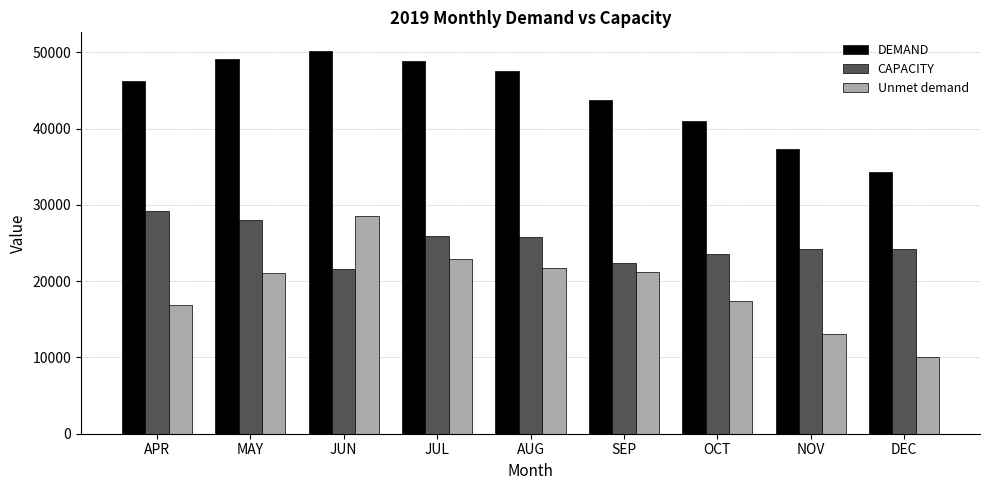

Which category has the highest value in the Unmet demand series?

JUN